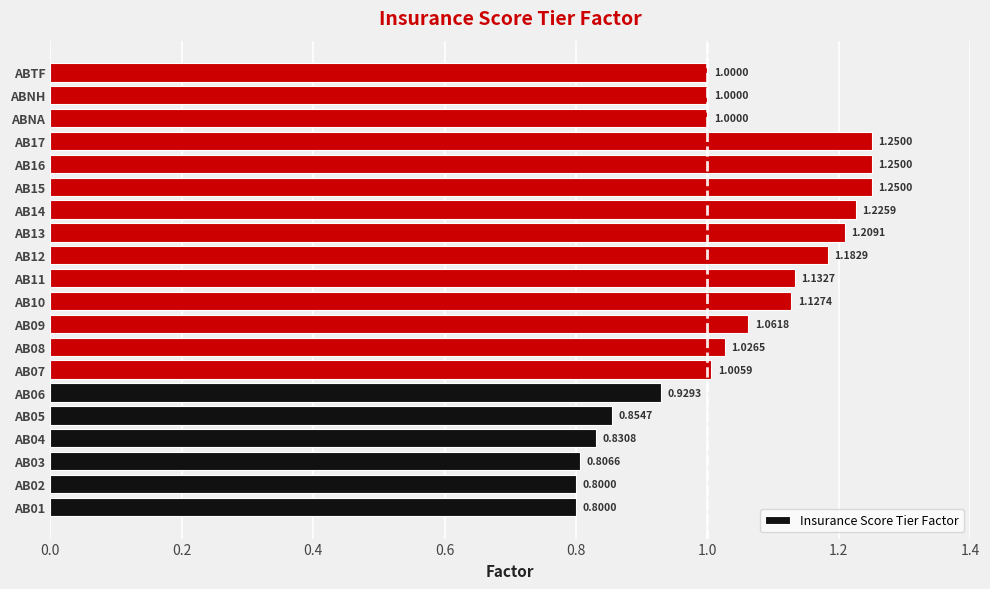

What is the change in value from AB02 to AB09?

+0.3